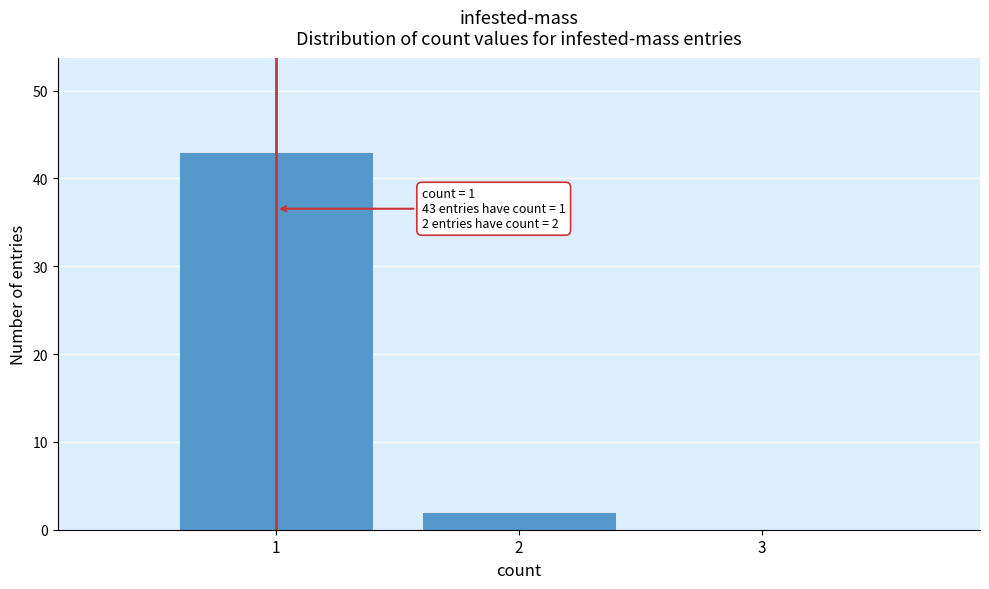

Over which range of the x-axis is the bar tallest?

0.5 to 1.5